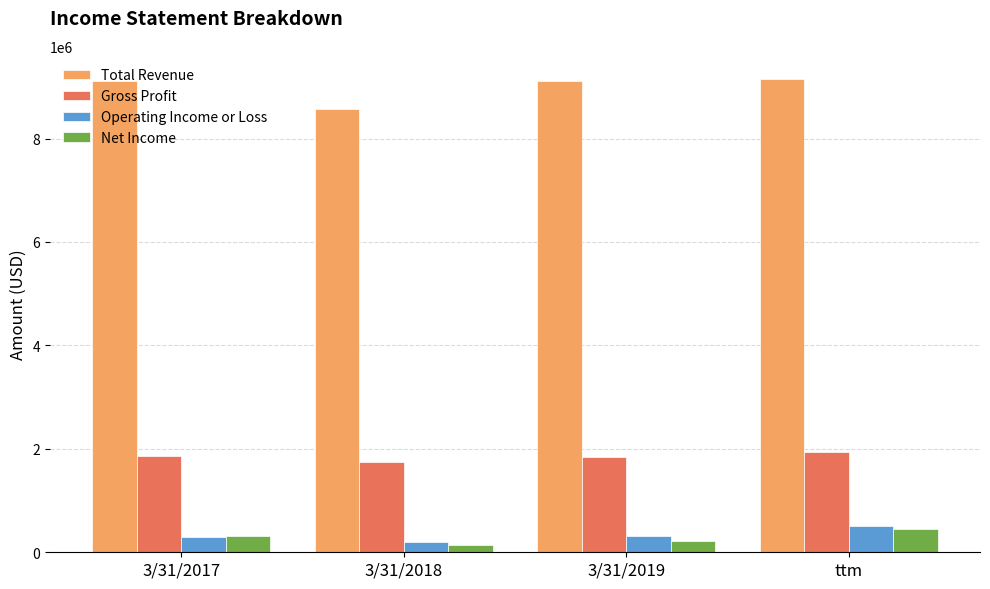

At which label is Total Revenue closest to 8858616?

3/31/2017